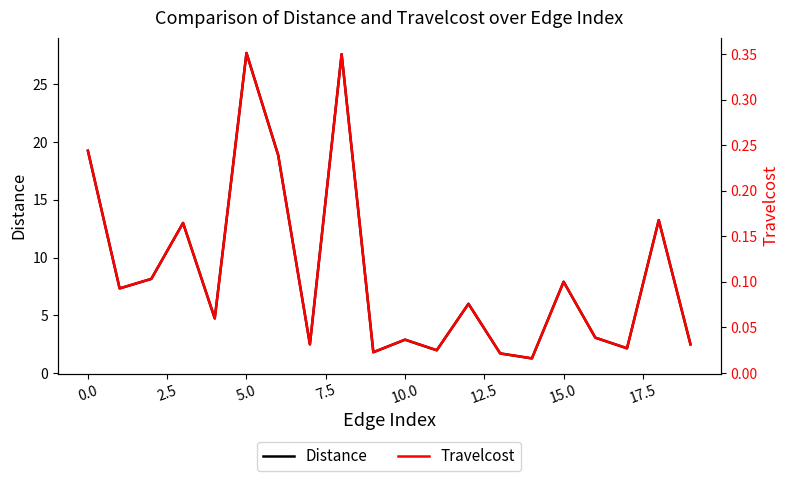

What is the highest value of the Distance series?

27.7